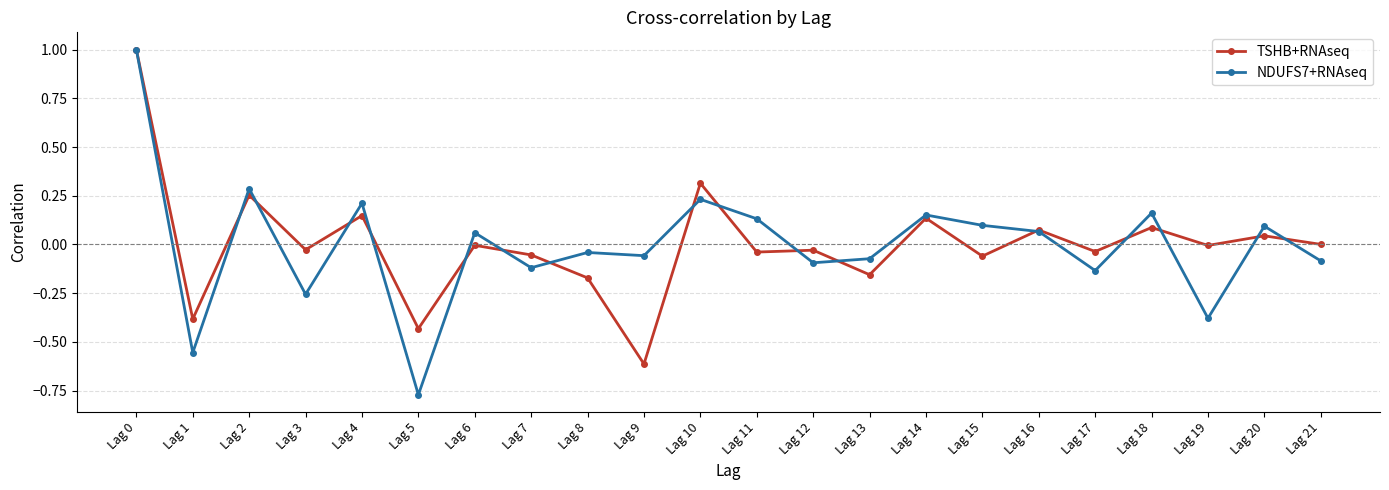

The TSHB+RNAseq series shows -0.6 at Lag 9. True or false?

True